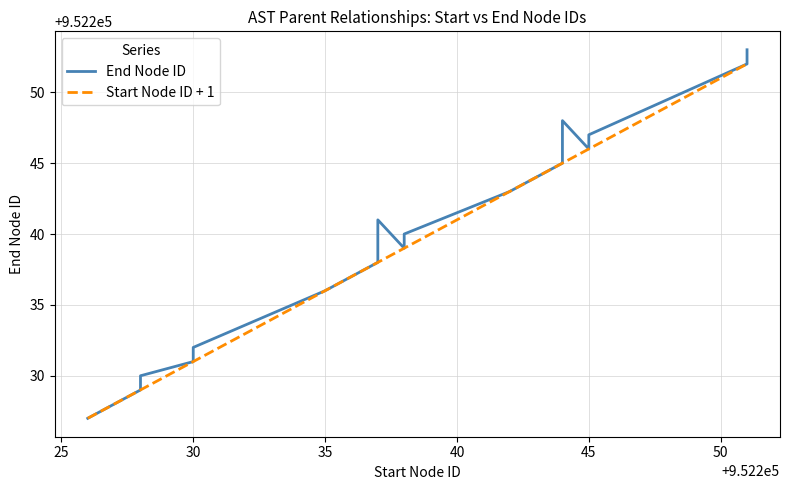

At how many categories does at least one series exceed 952230?

16